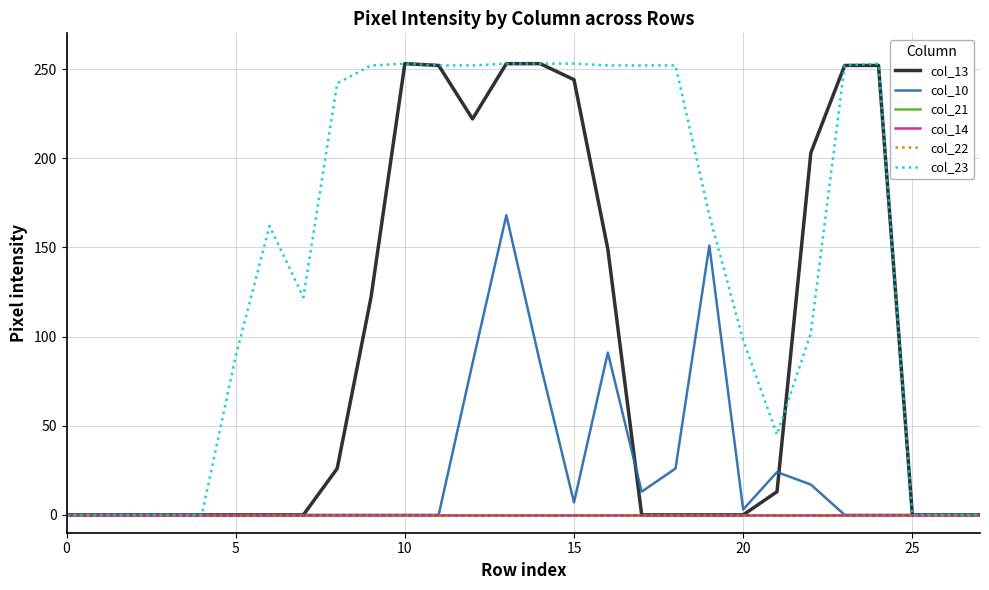

Does the chart have visible grid lines?

Yes